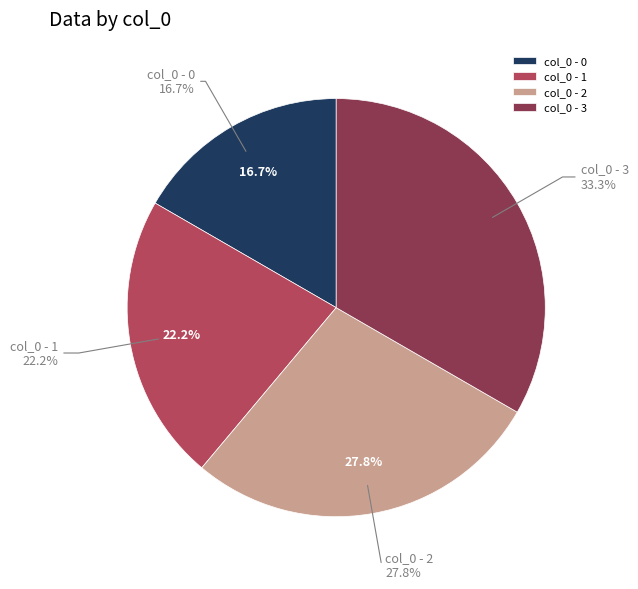

What percentage is NOT represented by 2?

72.2%